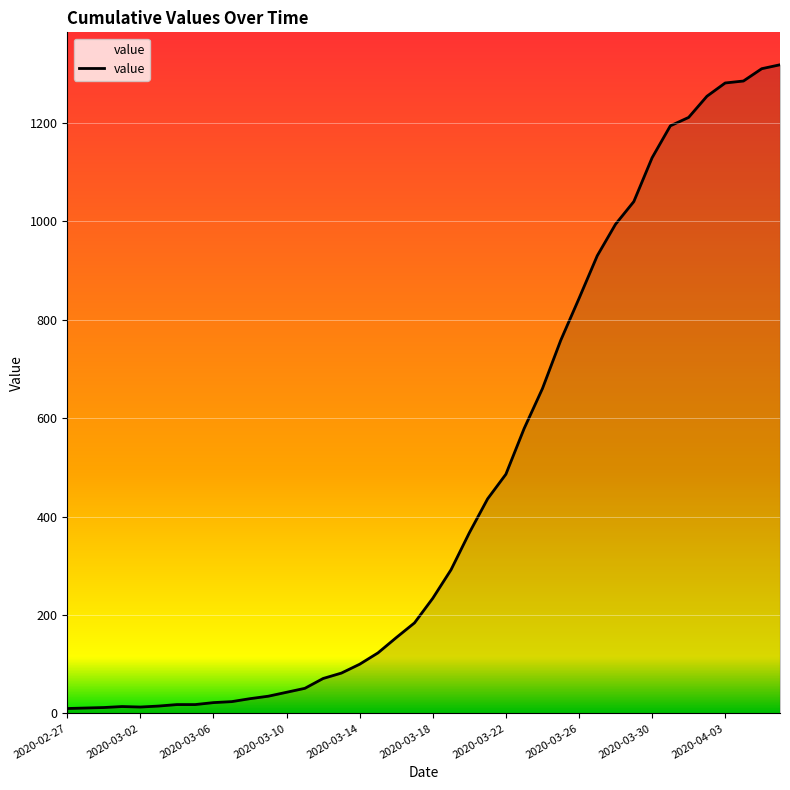

What is the greatest value displayed?

1318